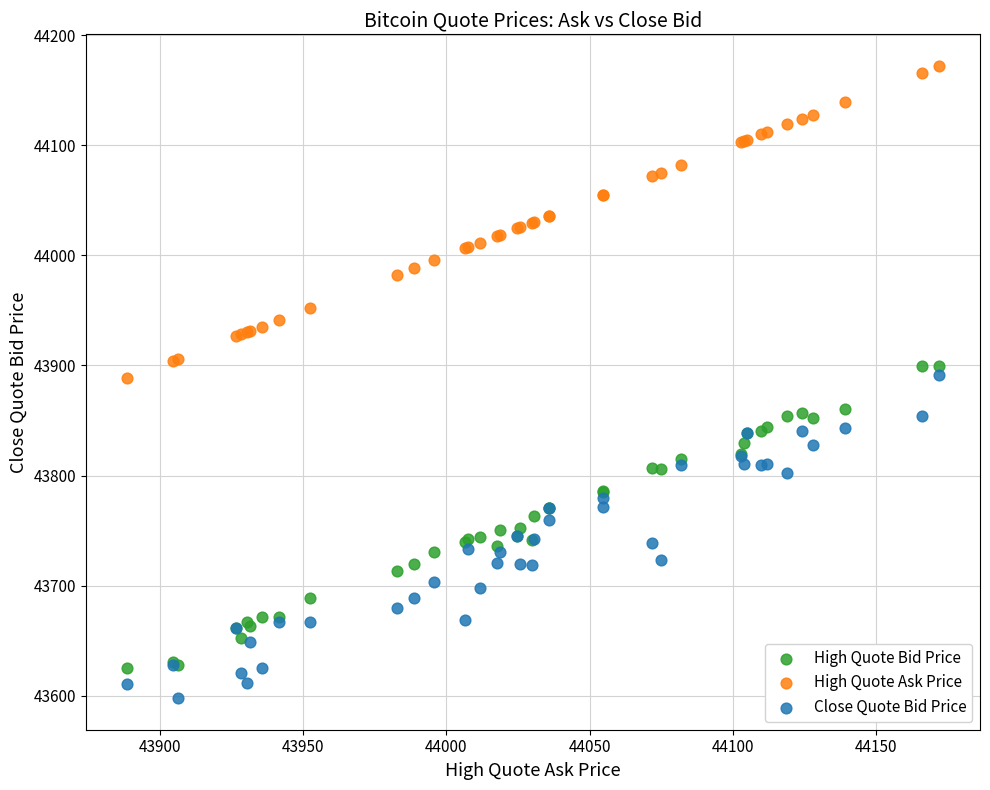

What are all the series names shown in the legend?

High Quote Bid Price, High Quote Ask Price, Close Quote Bid Price